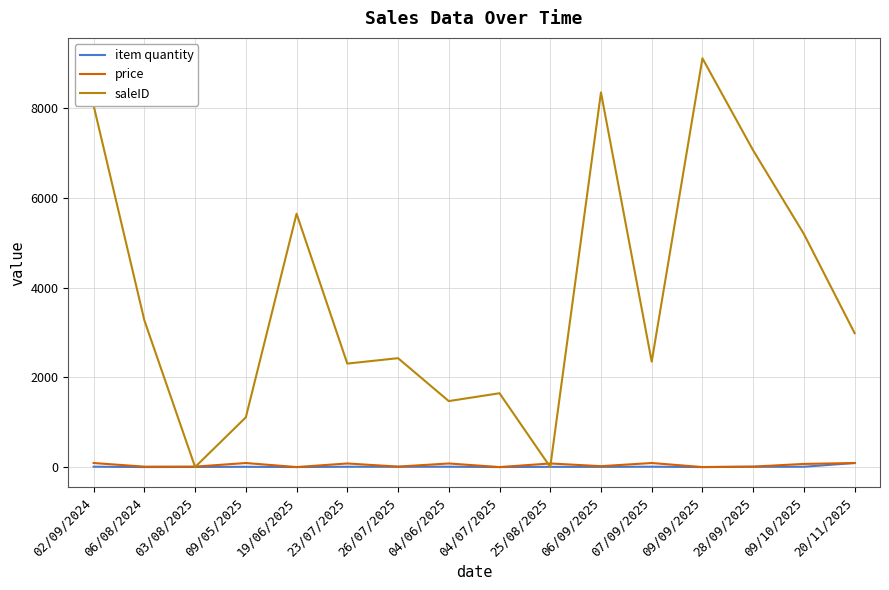

What is the difference between the item quantity values at 04/07/2025 and 09/10/2025?

7